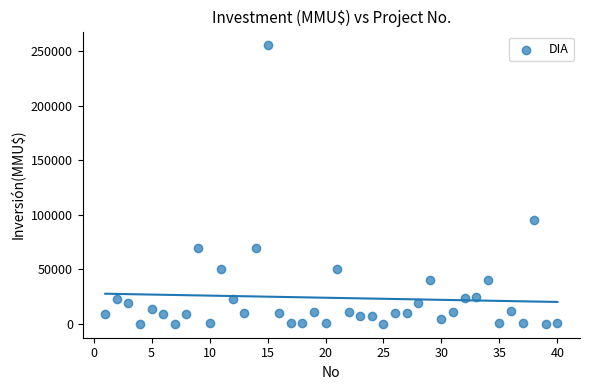

What is the range of Y values (max minus min)?

255515